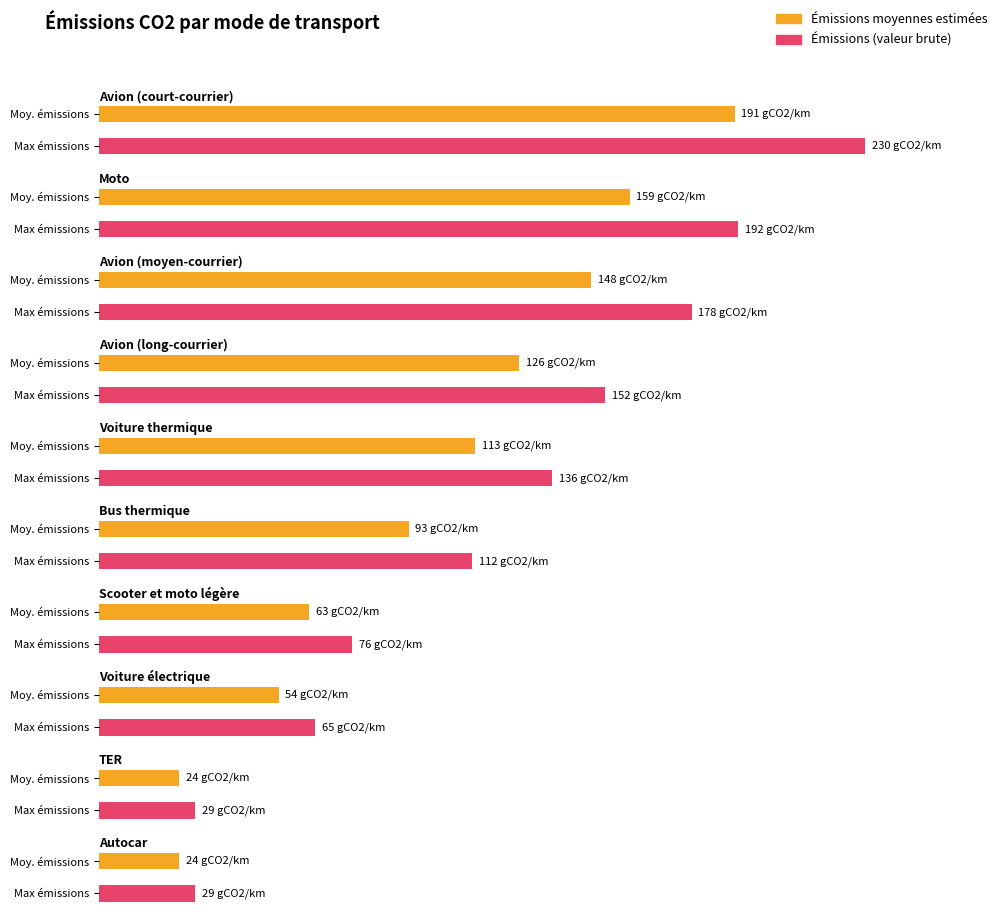

How many data points in emissions are above 29?

8